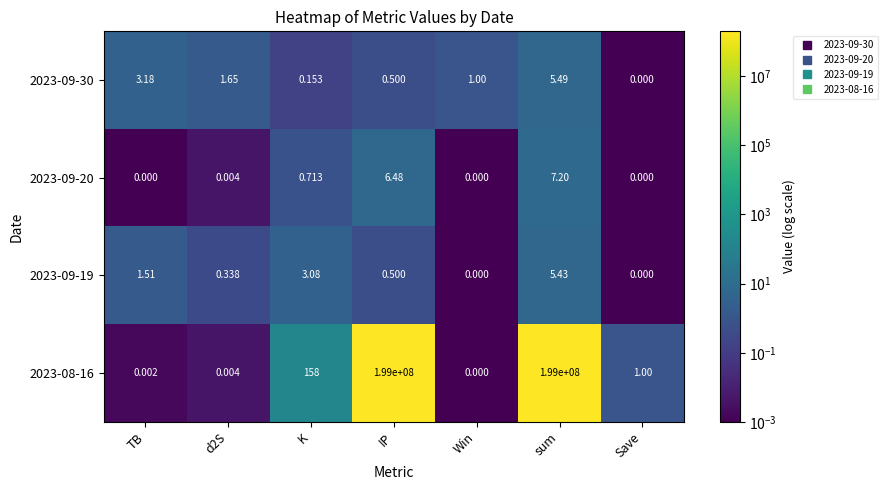

At which label does 2023-09-30 reach its minimum?

Save